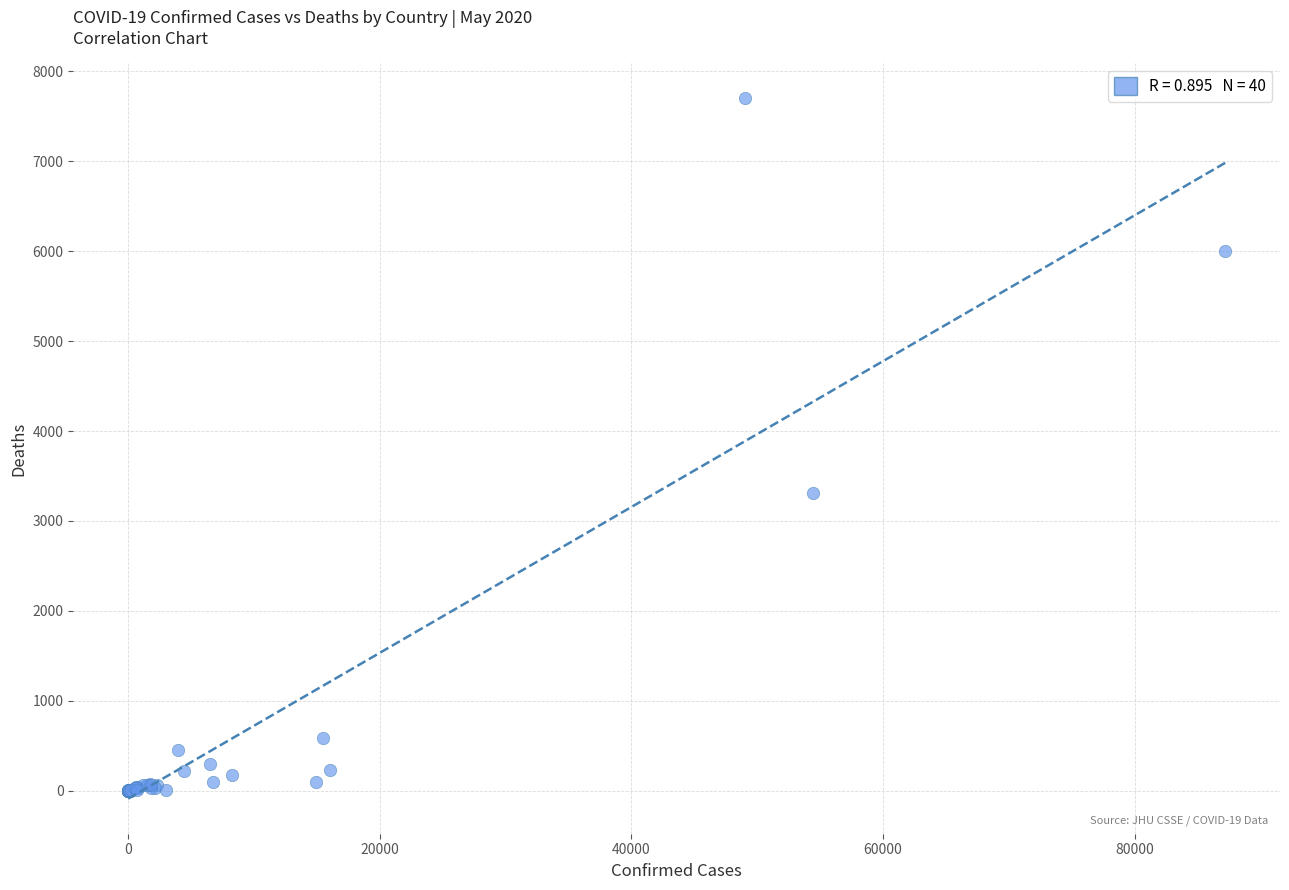

What Y value in the scatter plot is closest to 3851?

3310